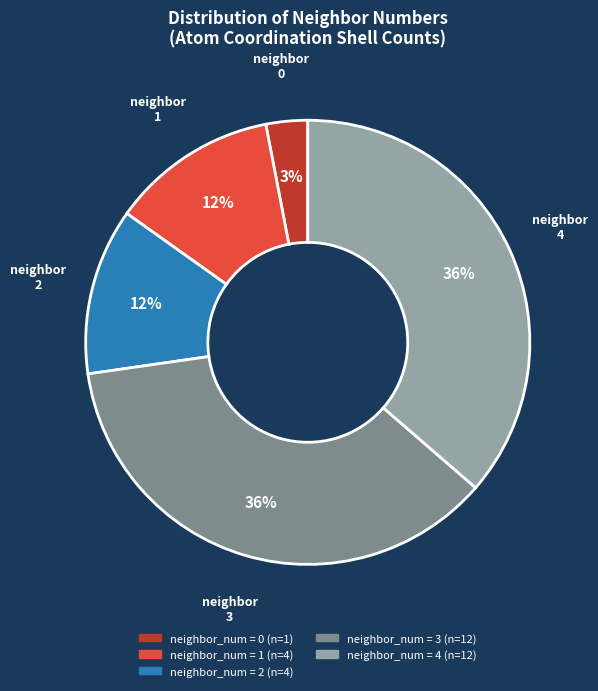

Count the number of slices in the pie.

5